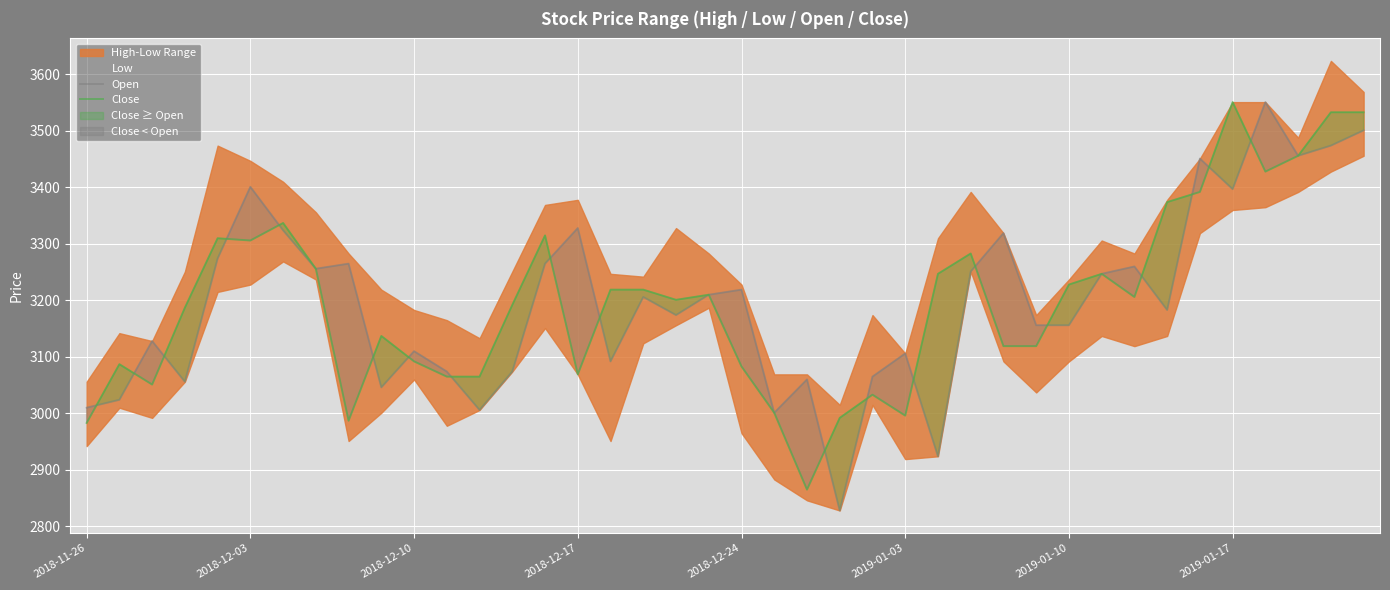

Count the number of categories in the chart.

40